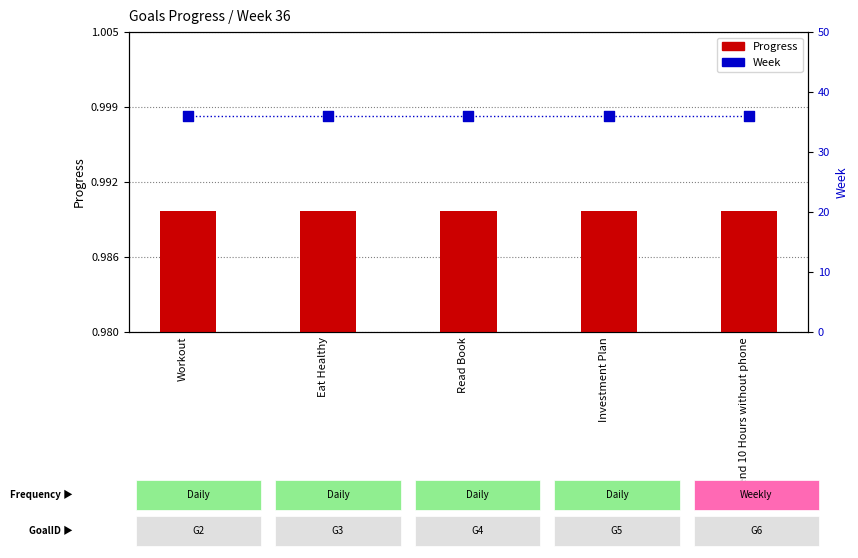

Which series reaches the maximum Y coordinate?

Week